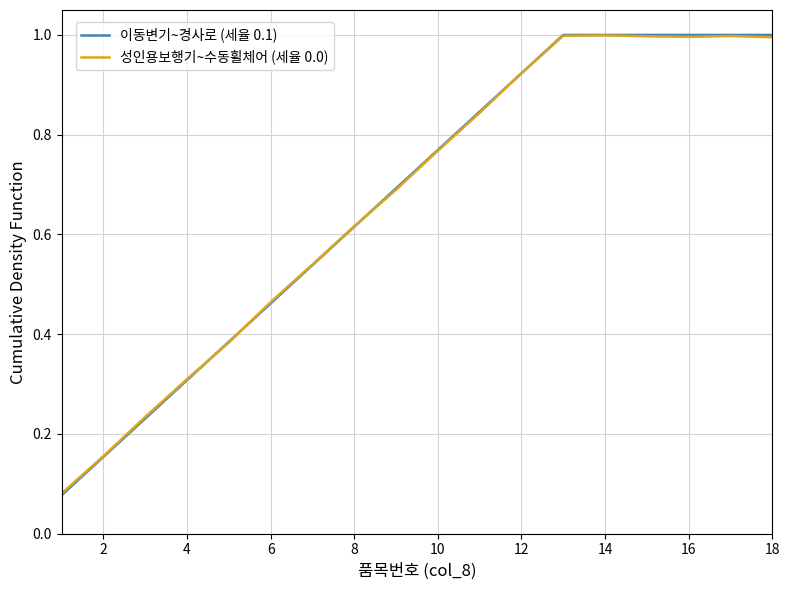

Which series has the largest range (max minus min)?

이동변기~경사로 (세율 0.1)